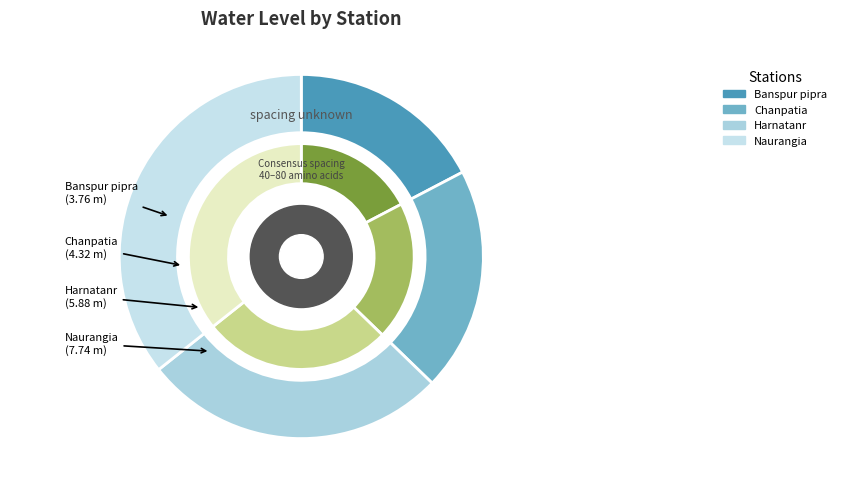

What is the change in value from Banspur pipra to Naurangia?

+4.0